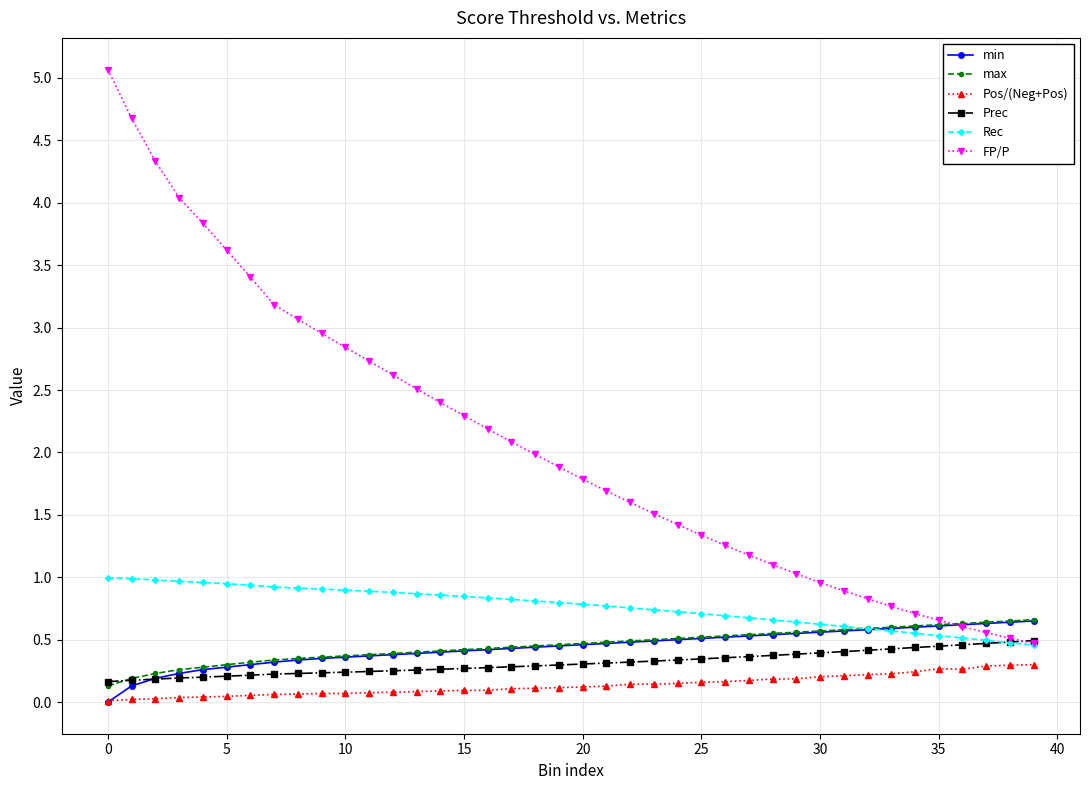

Which series has the largest range (max minus min)?

FP/P